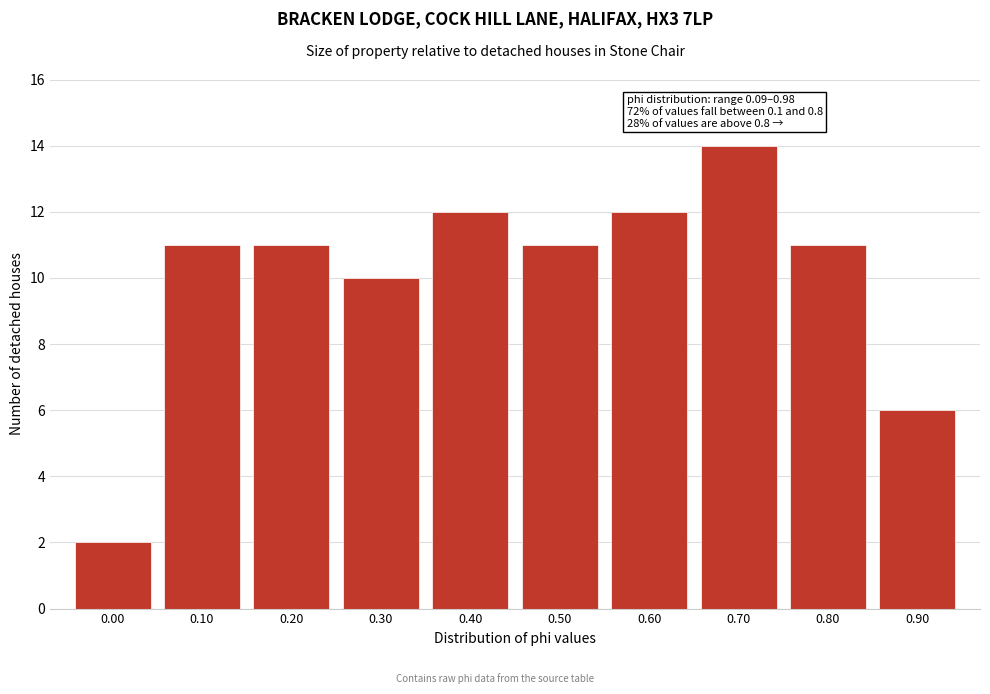

Reading left to right, what are all the values shown in this chart?

2	11	11	10	12	11	12	14	11	6